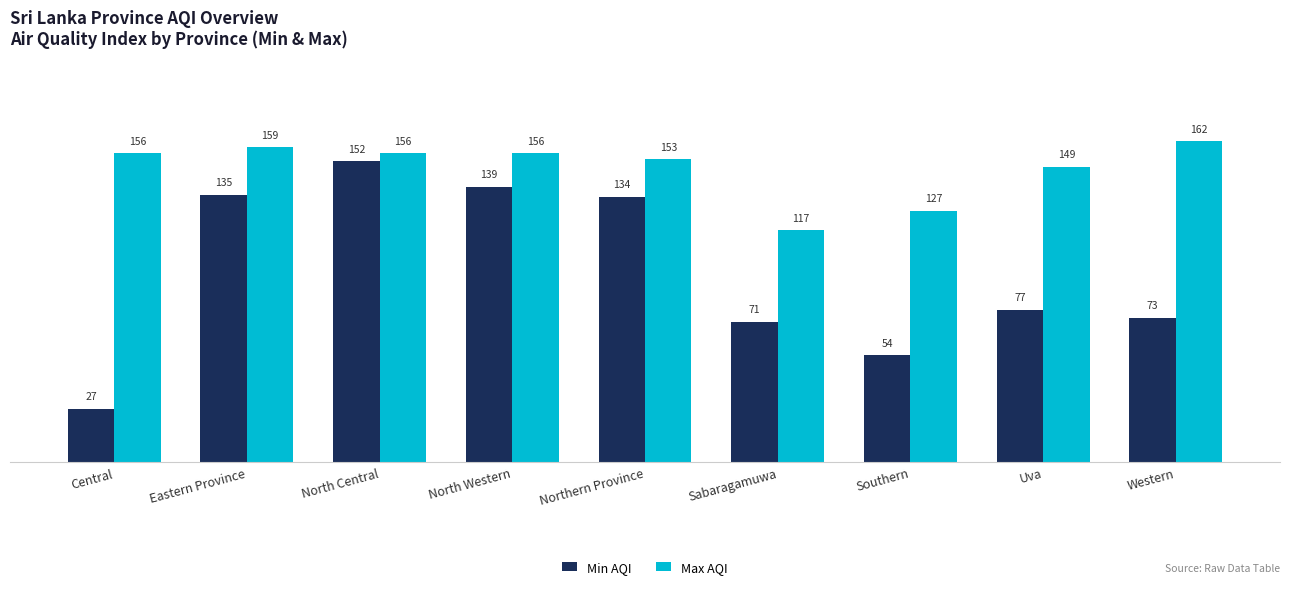

What is the sum of all Max AQI values?

1335